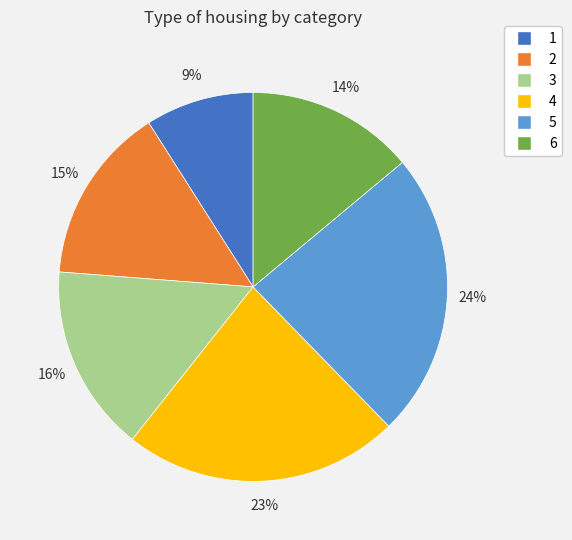

Rank the categories by value from lowest to highest.

1, 6, 2, 3, 4, 5